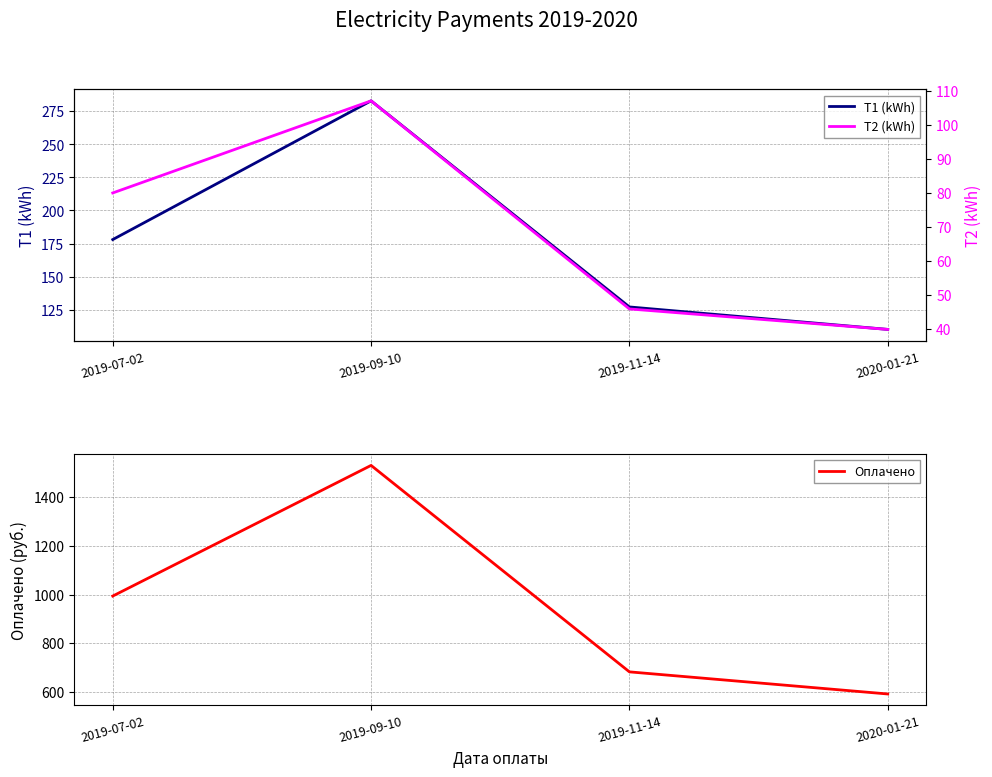

Does the chart have visible grid lines?

Yes